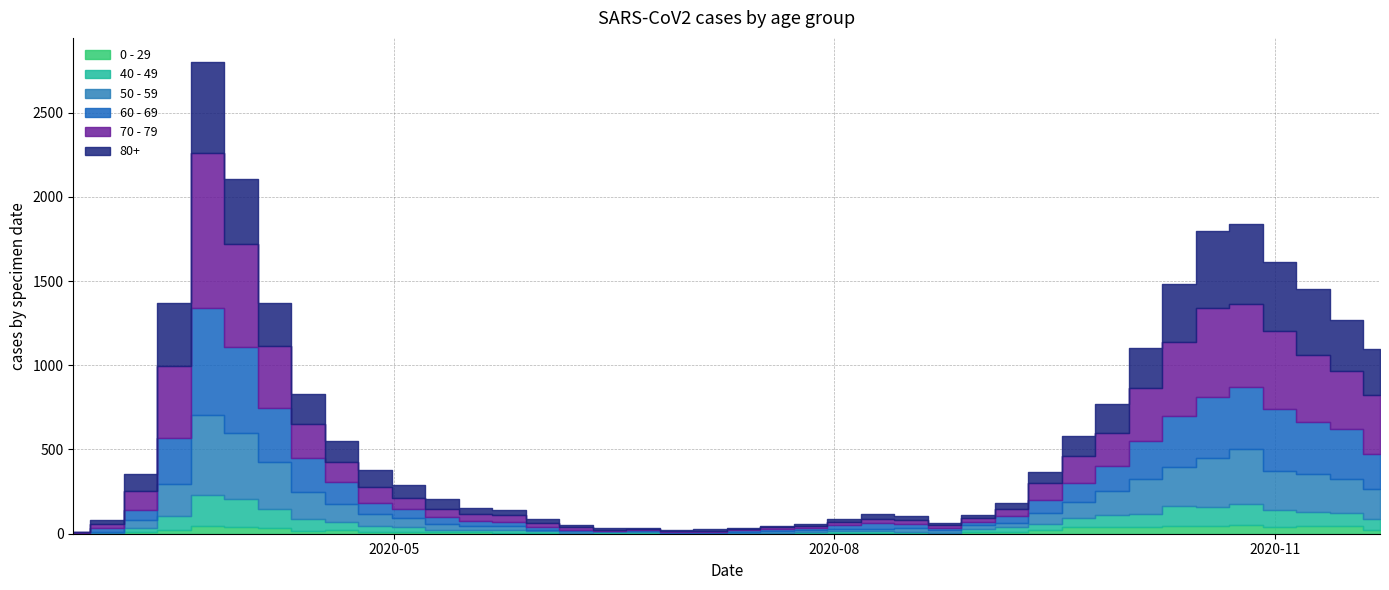

What is the spread (max minus min) of values at 2020-06-15?

7